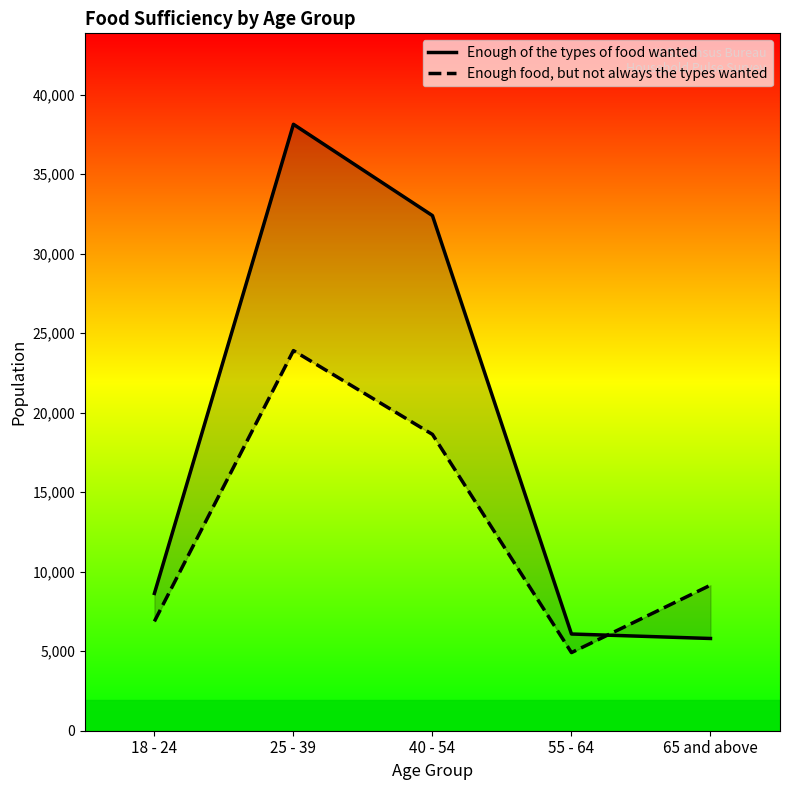

Where is Enough of the types of food wanted nearest to the value 21967?

40 - 54